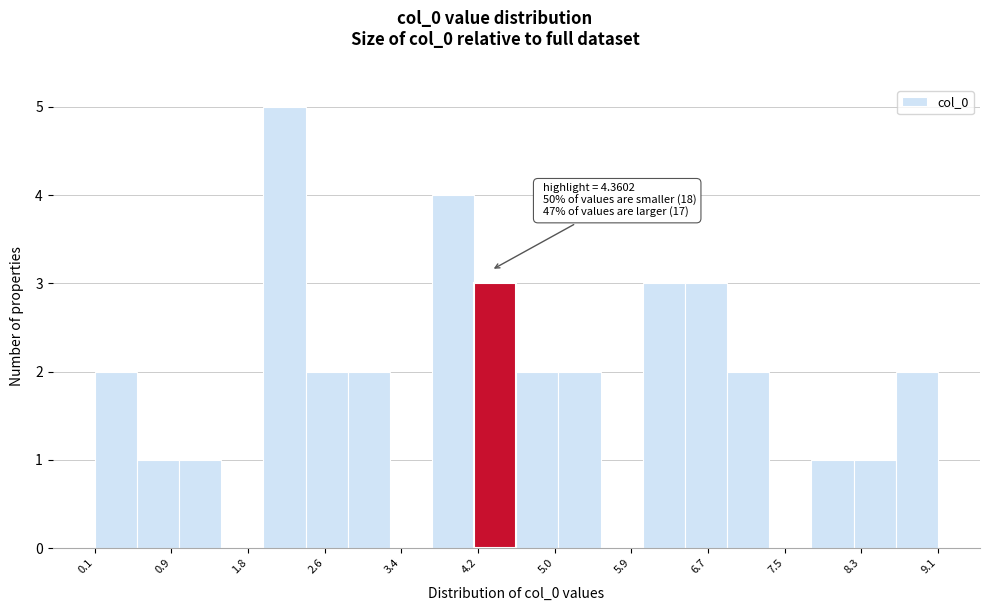

Over which range of the x-axis is the bar tallest?

1.9 to 2.4